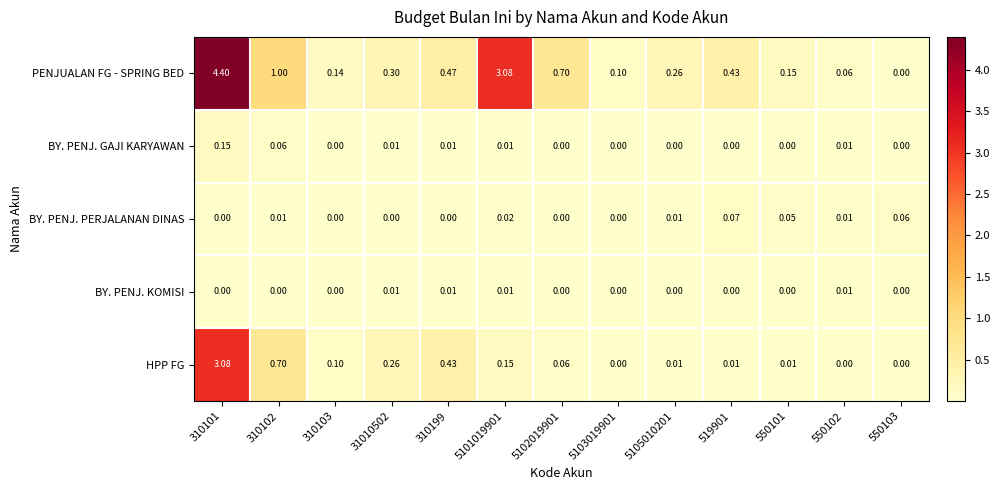

Which series has the largest range (max minus min)?

PENJUALAN FG - SPRING BED